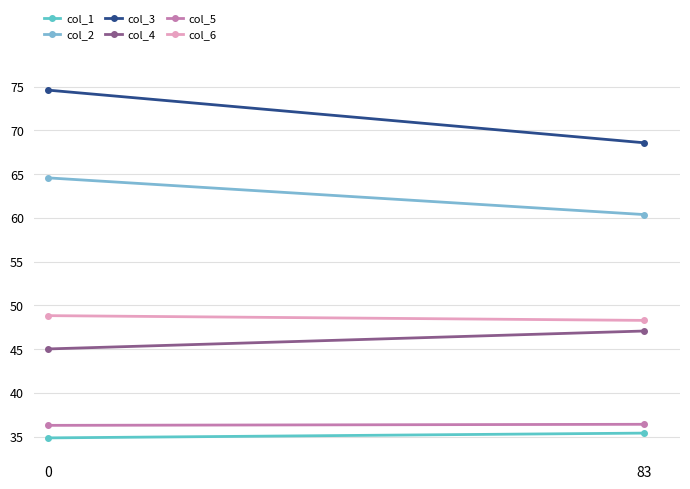

Is it true that col_4 equals 45.0 at 0?

True